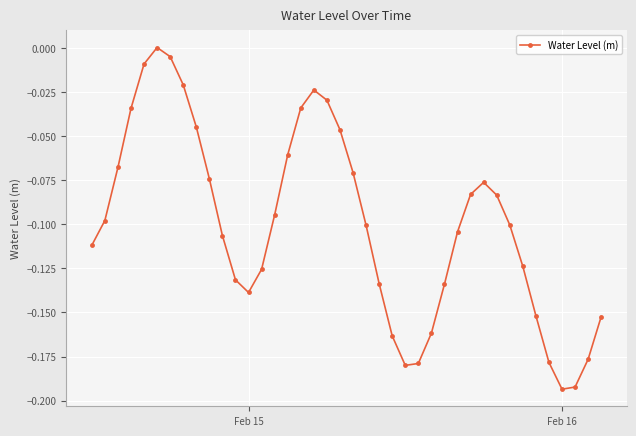

How many interior local peaks (higher than both neighbors) does the data have?

3